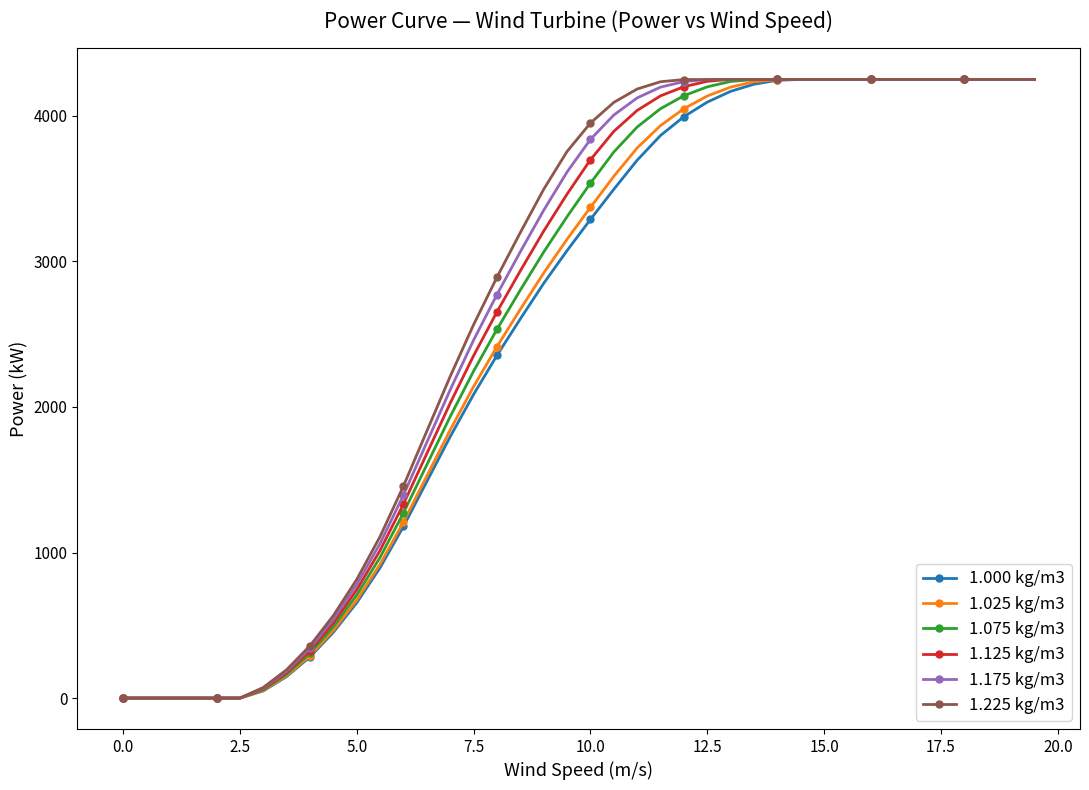

What are all the series names shown in the legend?

1.000 kg/m3, 1.025 kg/m3, 1.075 kg/m3, 1.125 kg/m3, 1.175 kg/m3, 1.225 kg/m3